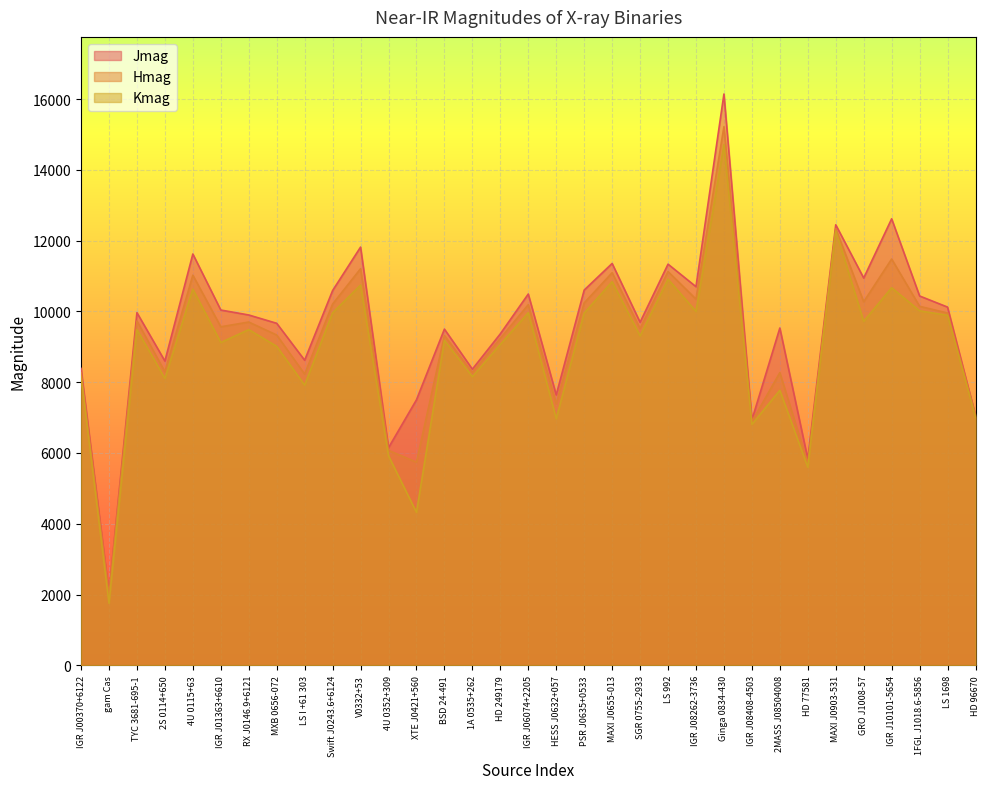

Reading left to right, extract all data points from this chart.

Jmag: 8389	2039	9965	8597	11622	10039	9899	9664	8621	10589	11817	6149	7502	9500	8368	9366	10491	7640	10603	11355	9694	11335	10699	16142	6935	9531	5833	12447	10943	12617	10436	10122	7056
Hmag: 8265	1993	9730	8296	11023	9565	9700	9332	8228	10208	11206	6073	5741	9317	8272	9238	10189	7390	10239	11092	9516	11126	10349	15218	6887	8270	5705	12339	10272	11480	10144	9954	7069
Kmag: 8166	1756	9486	8107	10629	9121	9486	9013	7917	9961	10744	5920	4323	9182	8157	9068	9961	6966	9955	10838	9309	10909	9999	14709	6808	7771	5596	12272	9718	10669	10016	9891	7004